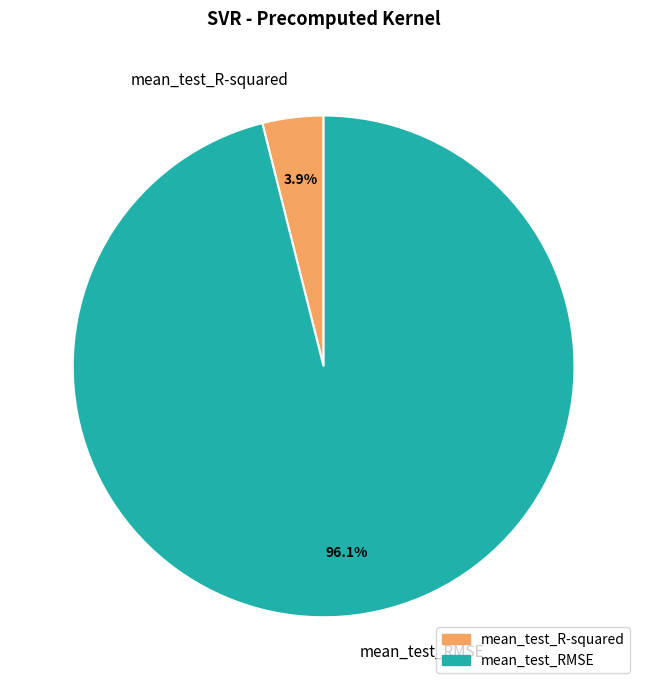

What percentage is the mean_test_RMSE slice, to the nearest percent?

96%